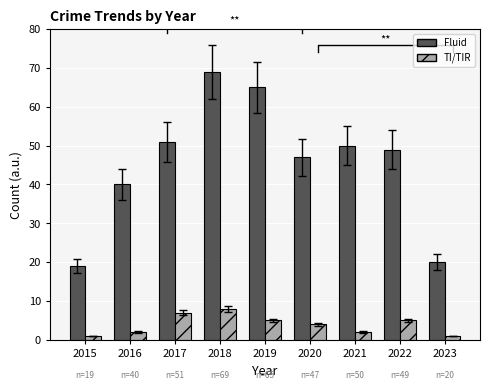

How many bars are there in each group?

2